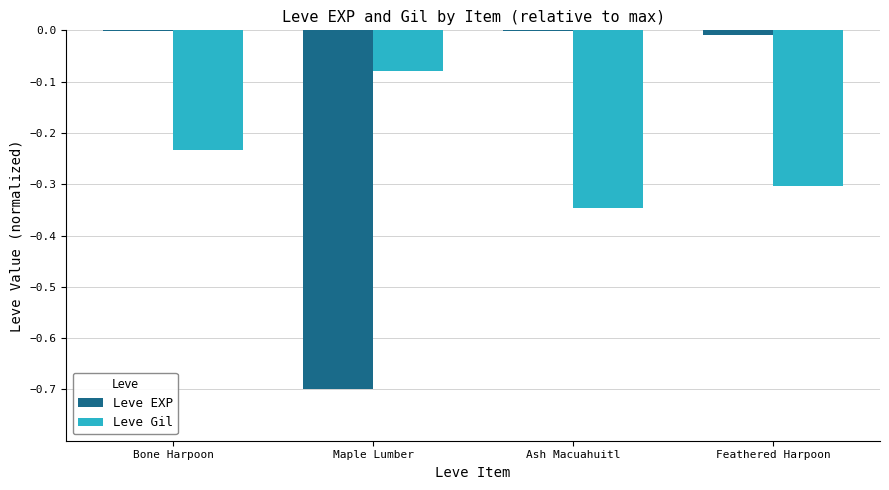

Which series has the largest range (max minus min)?

Leve EXP